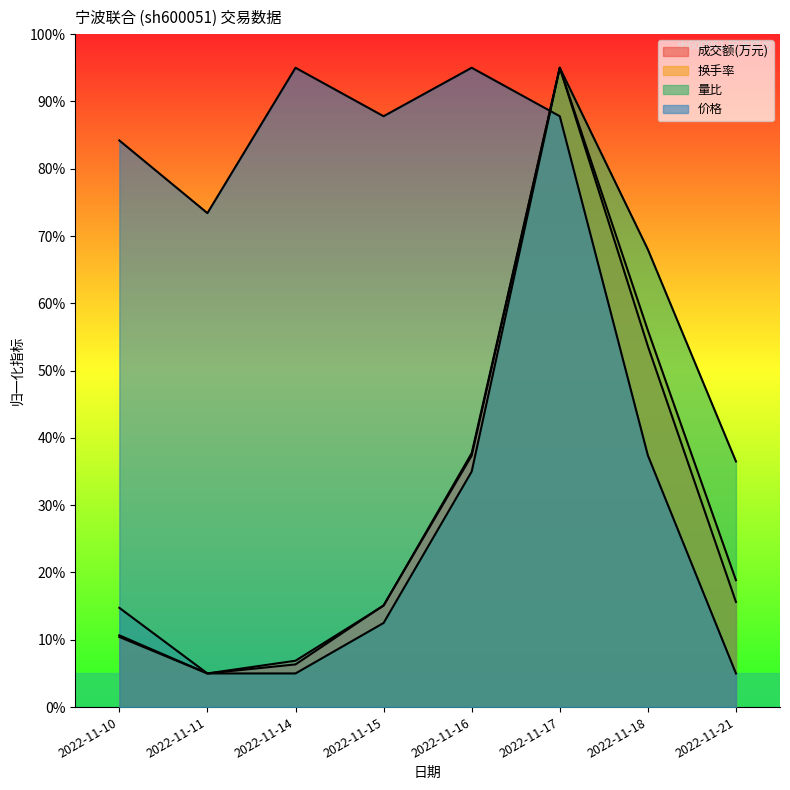

Reading left to right, what are all the values shown in this chart?

成交额(万元): 10.4	5.0	6.3	15.1	37.4	95.0	53.6	15.6
换手率: 10.7	5.0	6.9	15.1	37.7	95.0	56.0	18.8
量比: 14.7	5.0	5.0	12.5	35.0	95.0	68.0	36.5
价格: 84.2	73.4	95.0	87.8	95.0	87.8	37.4	5.0